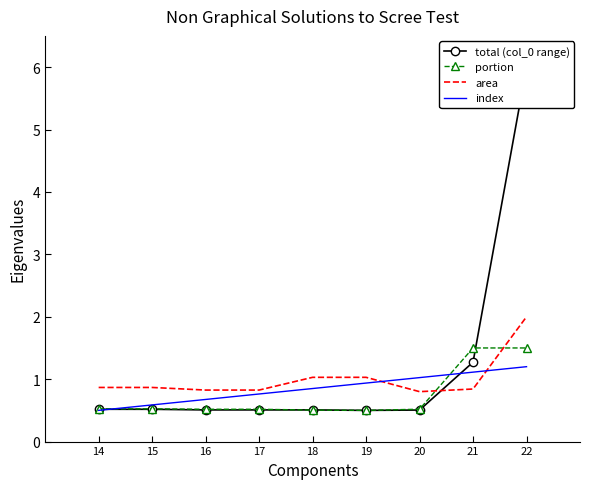

Between 17 and 18, which series saw the biggest shift?

area